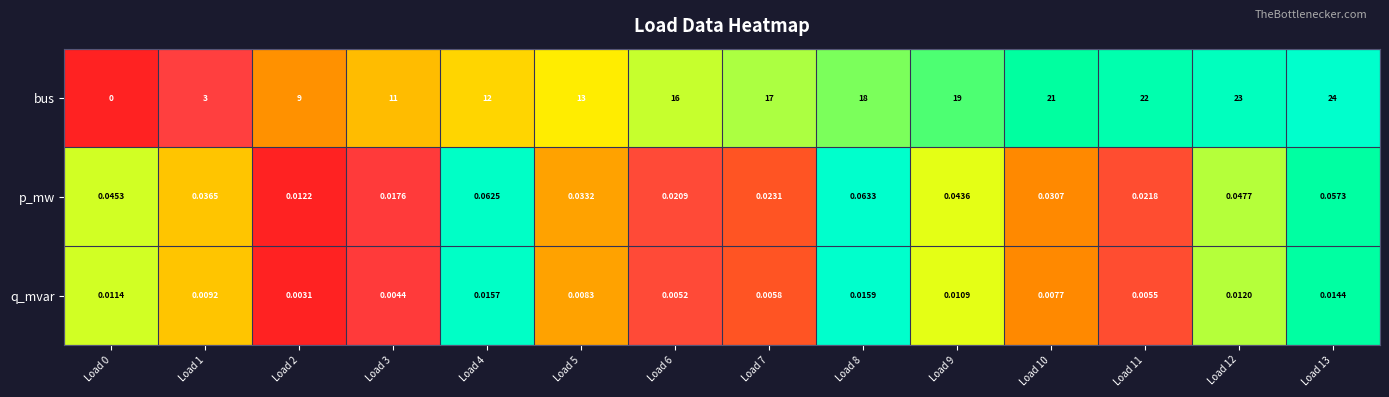

Between Load 1 and Load 3, which series saw the biggest shift?

bus